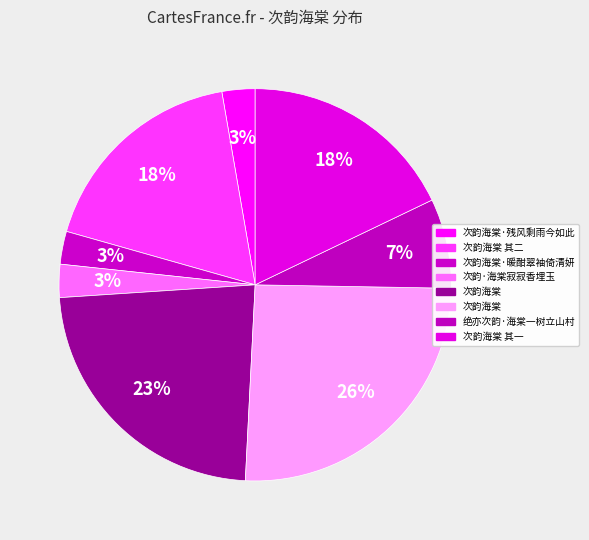

Count the number of slices in the pie.

8